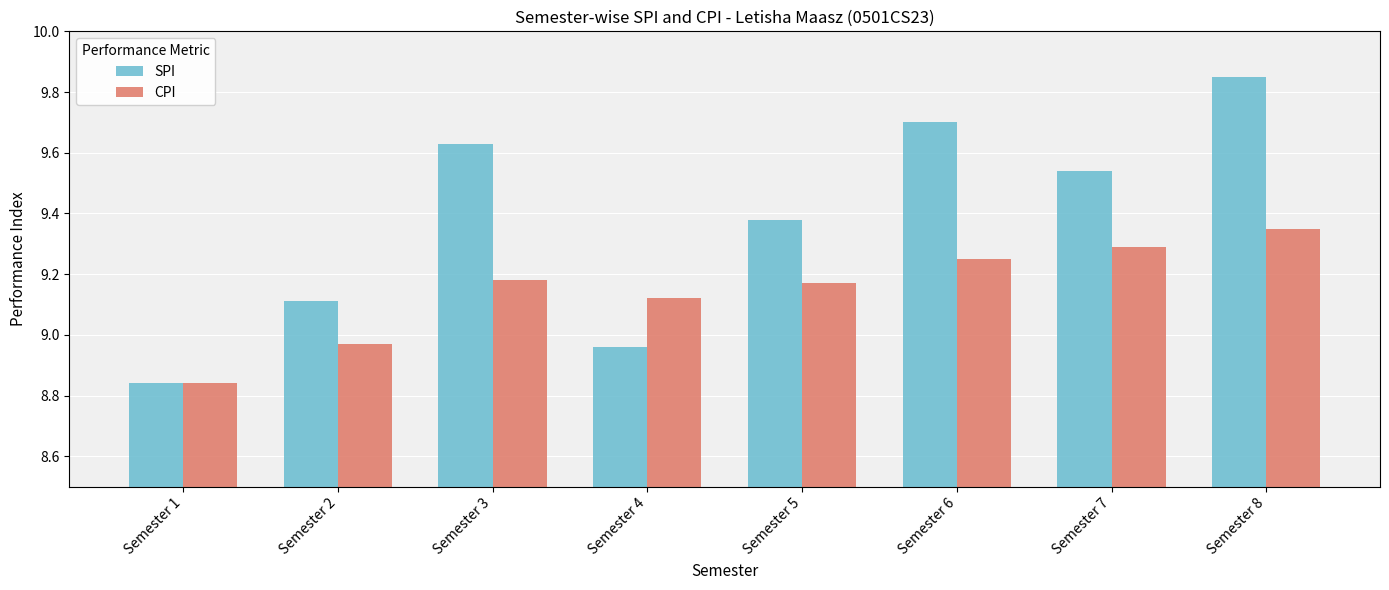

Which category has the highest value across all series?

Semester 8